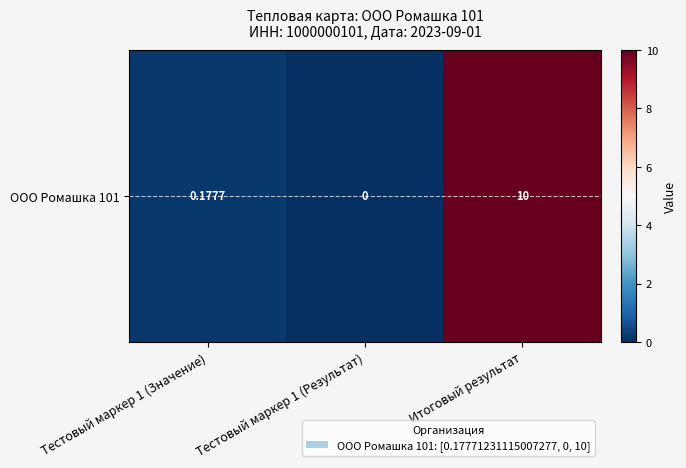

What is the sum of all values?

10.2